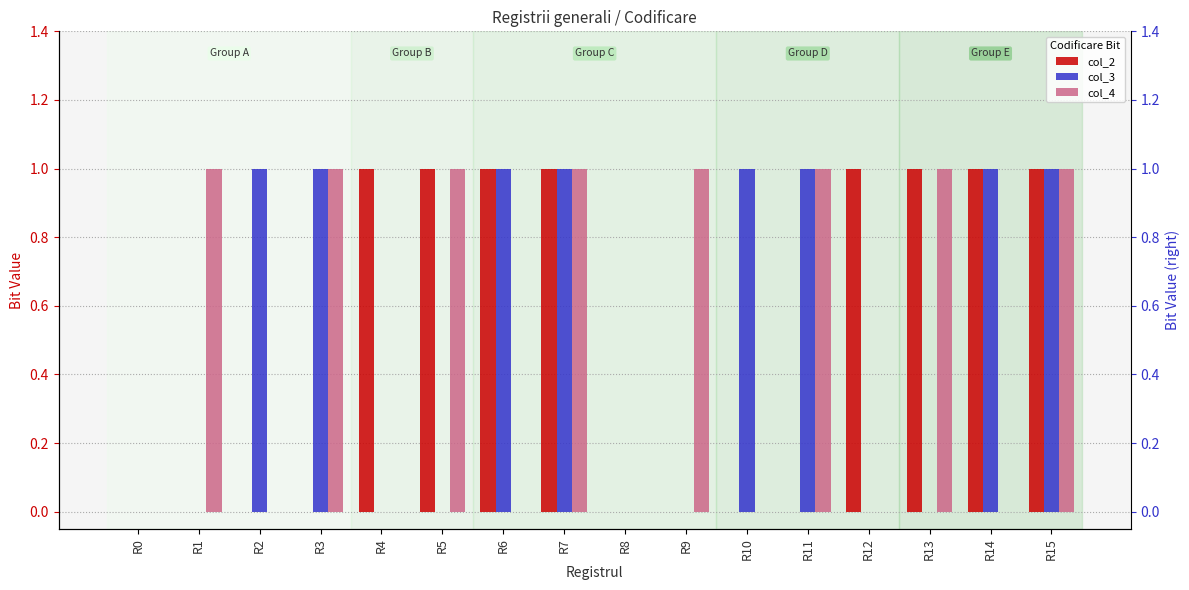

How many col_4 values are between 0 and 1?

16